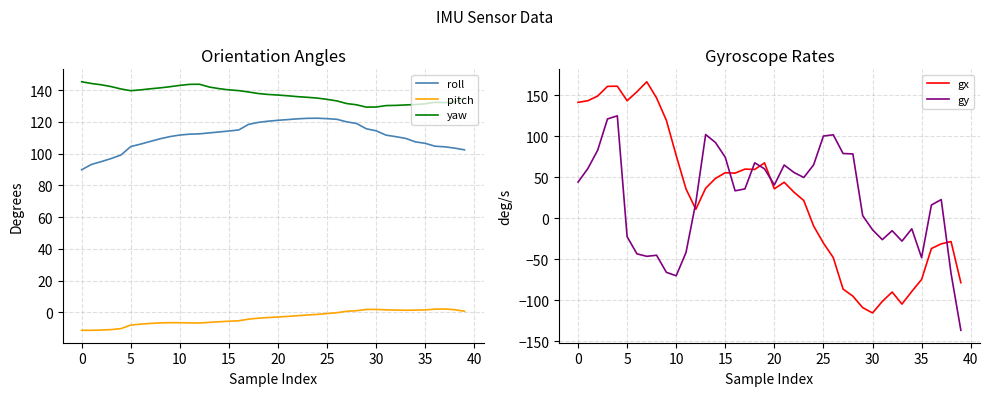

Is this an area chart (filled region under the line)?

No